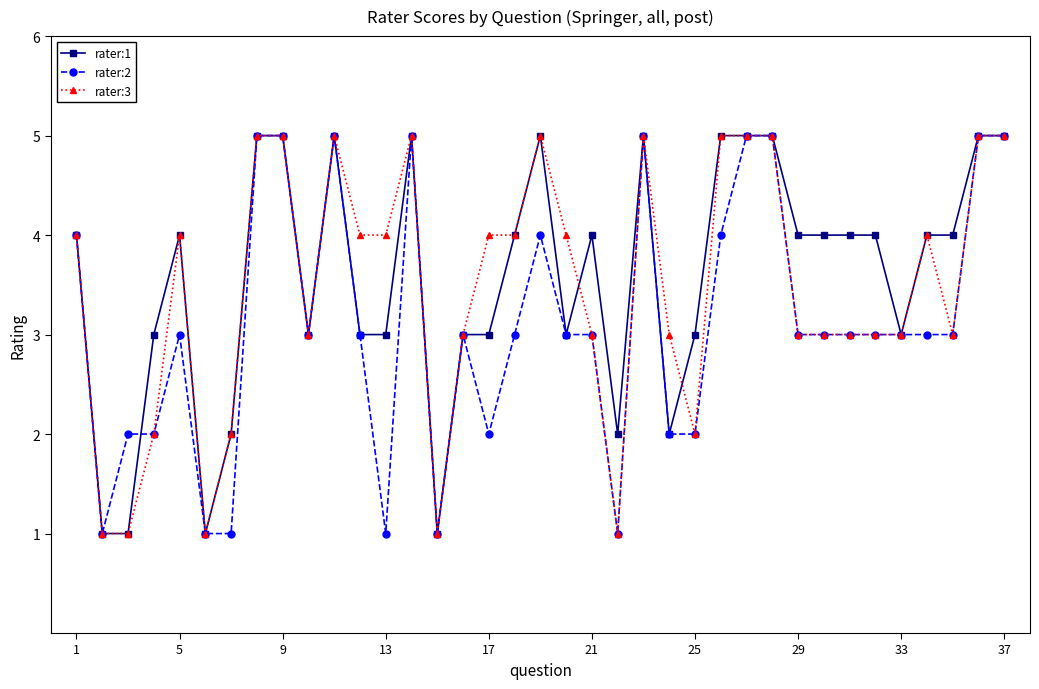

What is the maximum value shown in the chart?

5